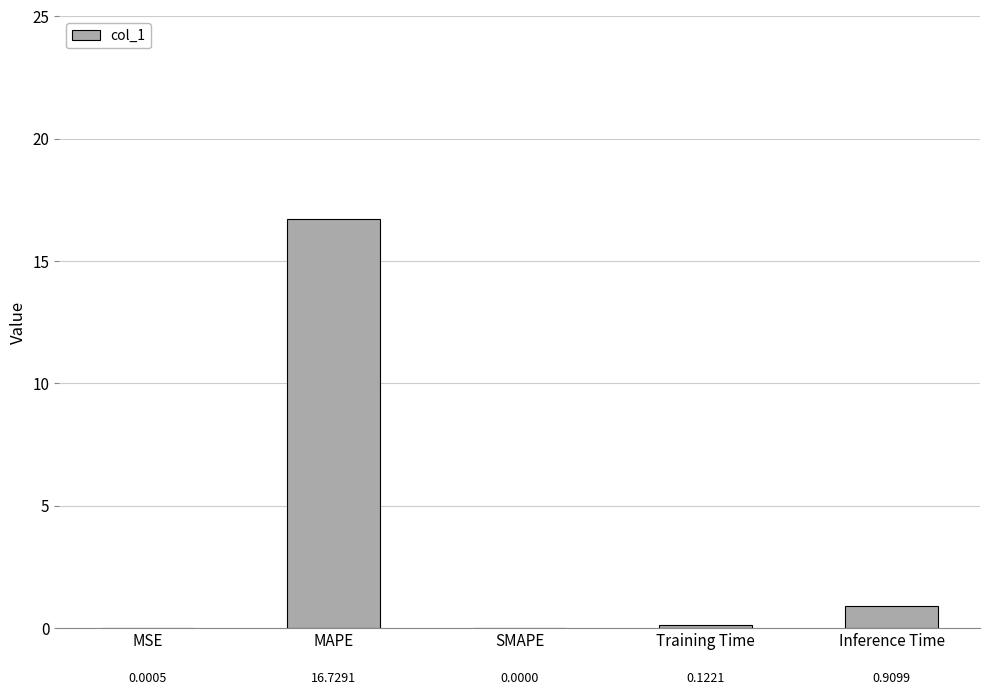

What is the sum of all values?

17.8